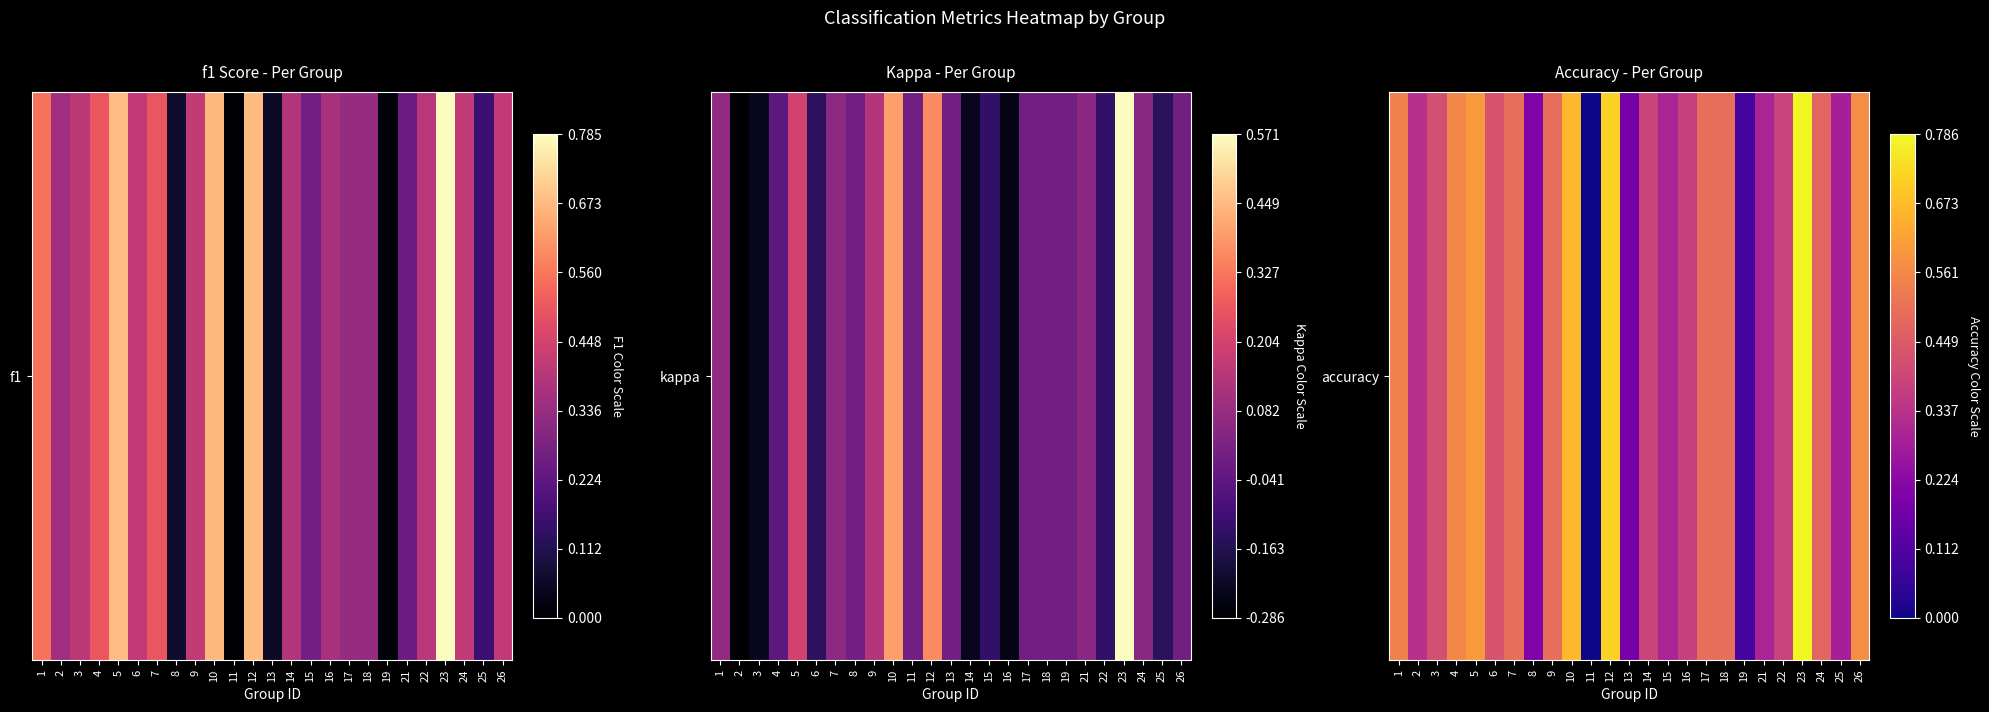

How many values are between 0 and 1?

25